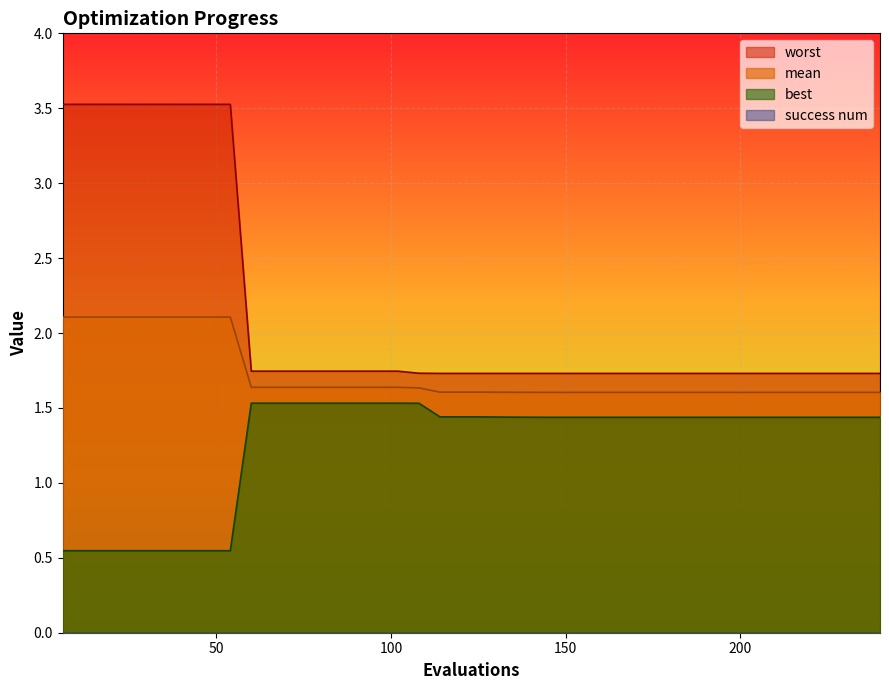

Reading right to left, extract all data points from this chart.

mean: 240=1.6	234=1.6	228=1.6	222=1.6	216=1.6	210=1.6	204=1.6	198=1.6	192=1.6	186=1.6	180=1.6	174=1.6	168=1.6	162=1.6	156=1.6	150=1.6	144=1.6	138=1.6	132=1.6	126=1.6	120=1.6	114=1.6	108=1.6	102=1.6	96=1.6	90=1.6	84=1.6	78=1.6	72=1.6	66=1.6	60=1.6	54=2.1	48=2.1	42=2.1	36=2.1	30=2.1	24=2.1	18=2.1	12=2.1	6=2.1
best: 240=1.4	234=1.4	228=1.4	222=1.4	216=1.4	210=1.4	204=1.4	198=1.4	192=1.4	186=1.4	180=1.4	174=1.4	168=1.4	162=1.4	156=1.4	150=1.4	144=1.4	138=1.4	132=1.4	126=1.4	120=1.4	114=1.4	108=1.5	102=1.5	96=1.5	90=1.5	84=1.5	78=1.5	72=1.5	66=1.5	60=1.5	54=0.5	48=0.5	42=0.5	36=0.5	30=0.5	24=0.5	18=0.5	12=0.5	6=0.5
worst: 240=1.7	234=1.7	228=1.7	222=1.7	216=1.7	210=1.7	204=1.7	198=1.7	192=1.7	186=1.7	180=1.7	174=1.7	168=1.7	162=1.7	156=1.7	150=1.7	144=1.7	138=1.7	132=1.7	126=1.7	120=1.7	114=1.7	108=1.7	102=1.7	96=1.7	90=1.7	84=1.7	78=1.7	72=1.7	66=1.7	60=1.7	54=3.5	48=3.5	42=3.5	36=3.5	30=3.5	24=3.5	18=3.5	12=3.5	6=3.5